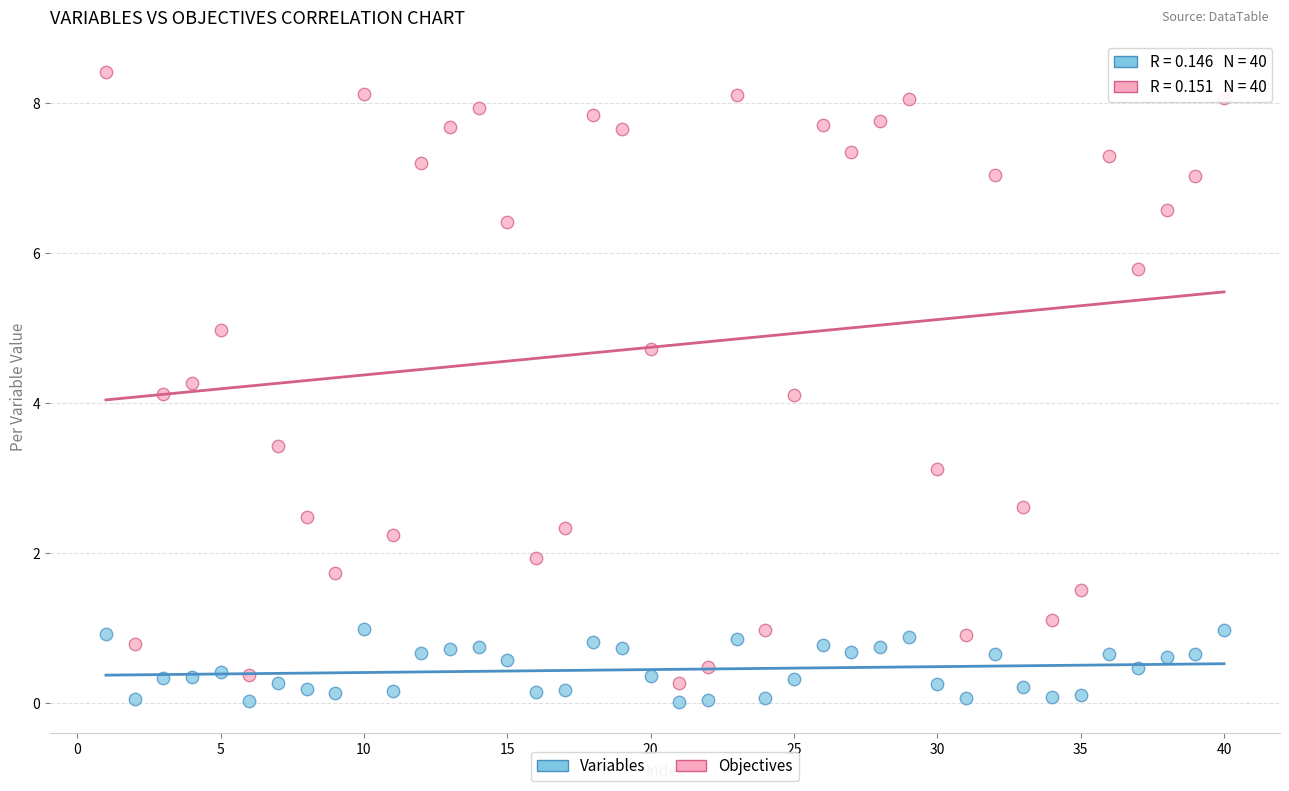

Across all data points, what is the range of X values (max minus min)?

39.0